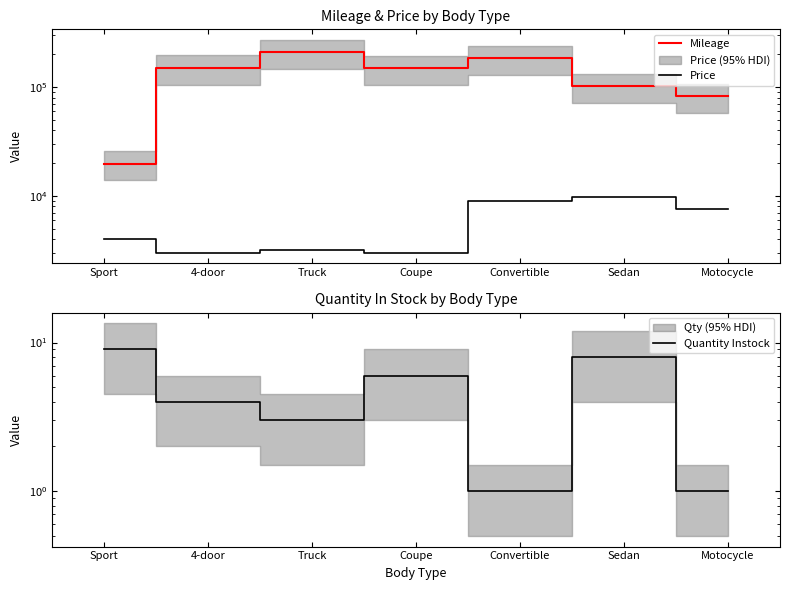

List the series in order of their peak value, highest first.

Mileage, Price, Quantity Instock